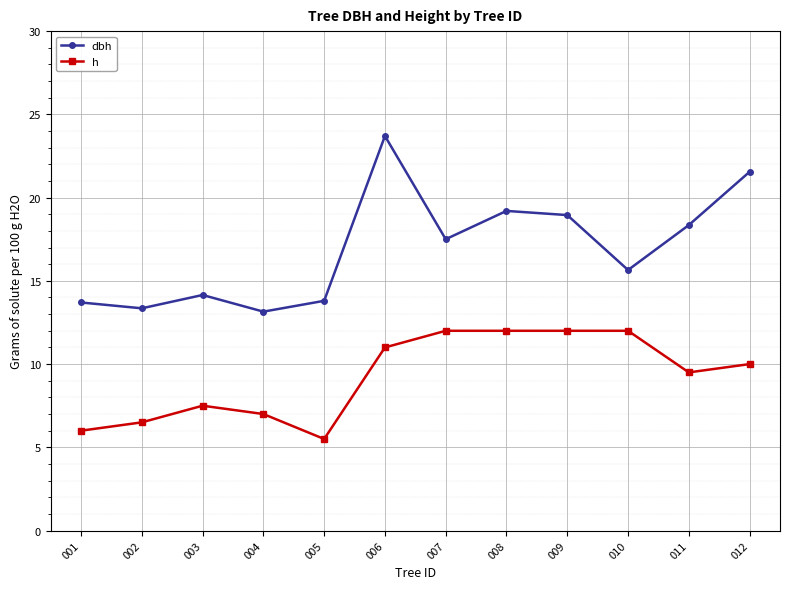

What is the spread (max minus min) of values at 006?

12.7